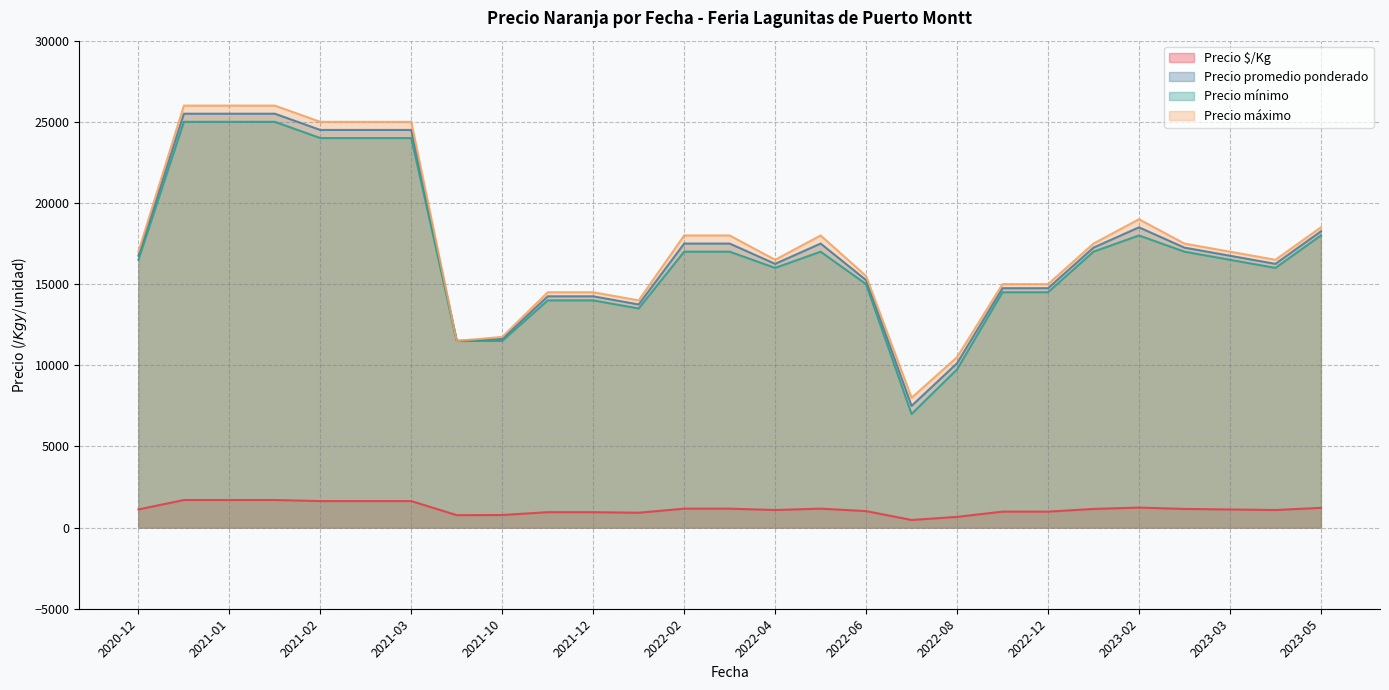

What are all the series names shown in the legend?

Precio $/Kg, Precio promedio ponderado, Precio mínimo, Precio máximo